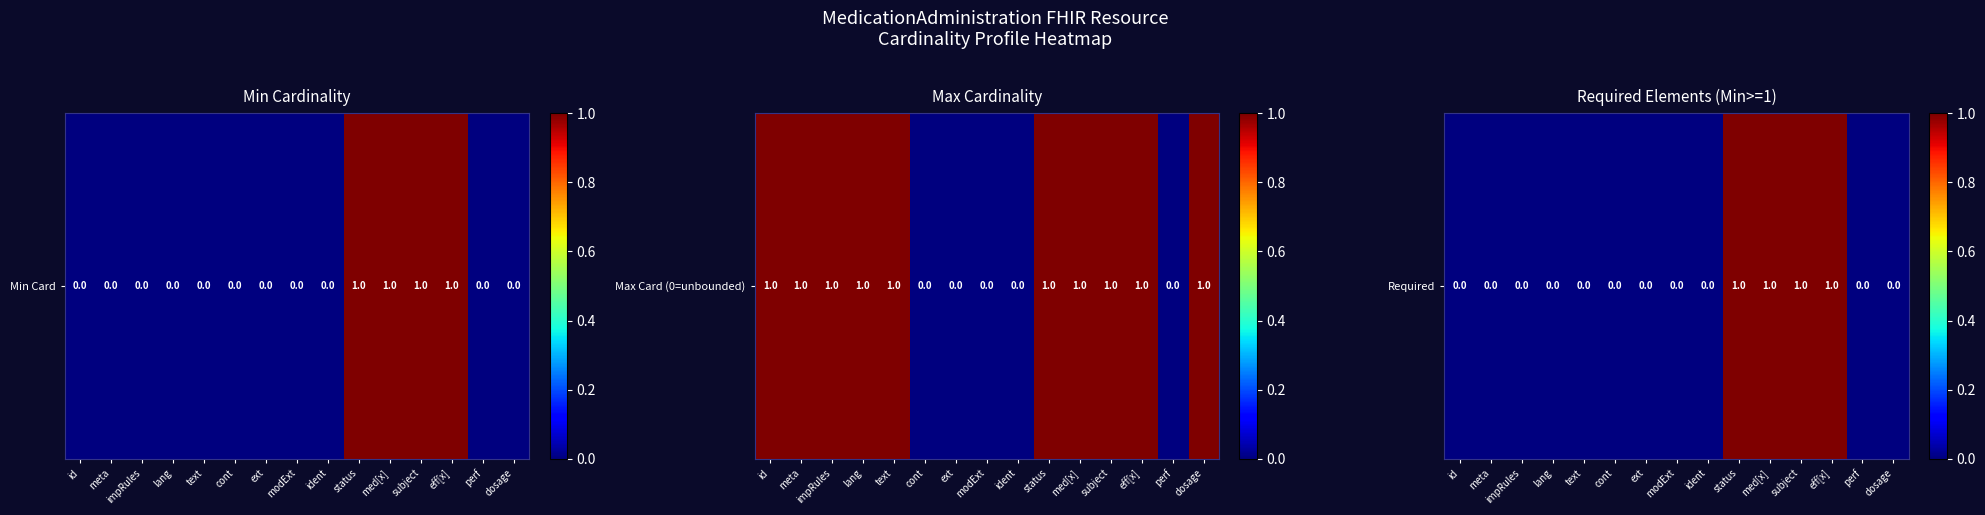

What is the difference between the values at eff[x] and dosage?

1